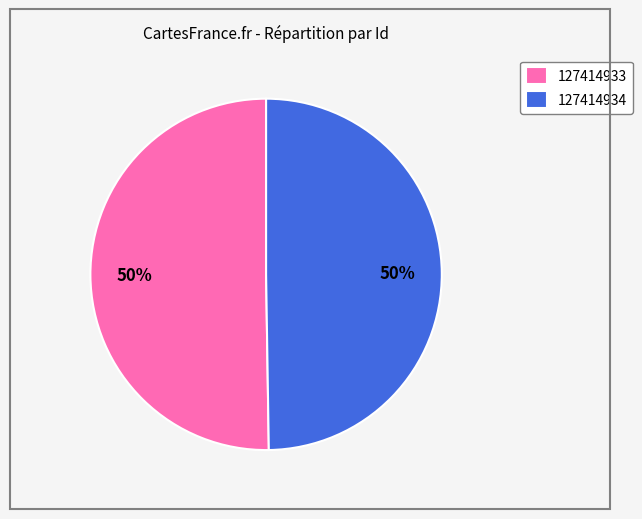

What is the ratio of the value at 127414933 to the value at 127414934?

1.0